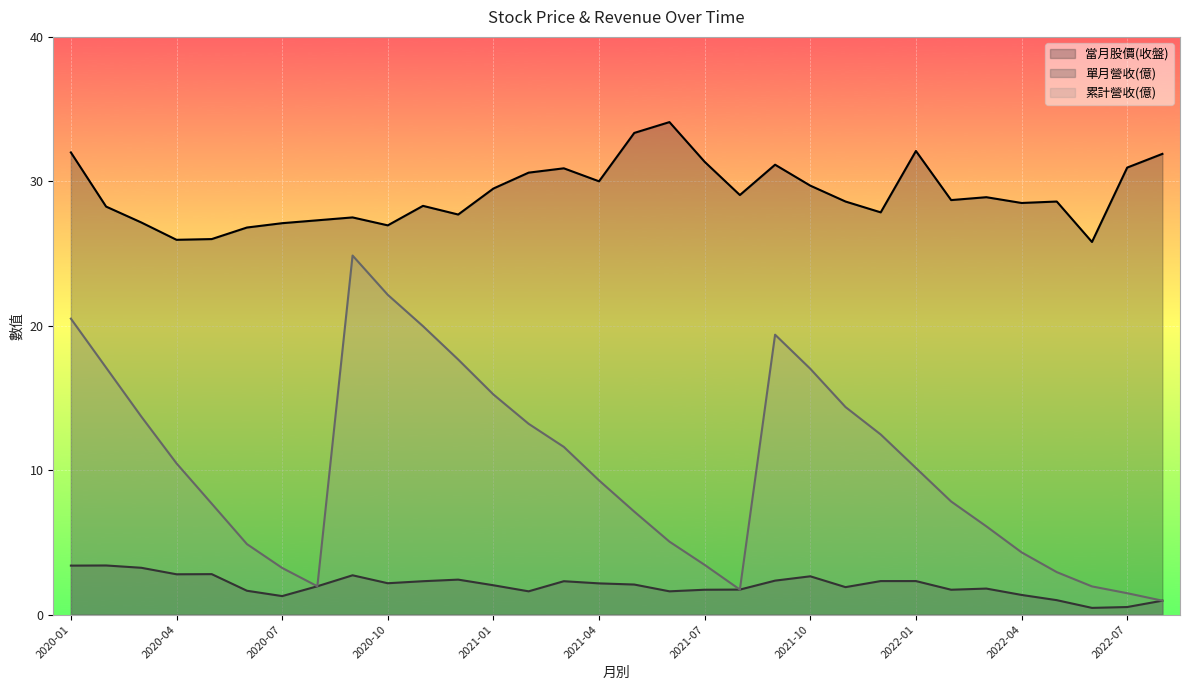

Does the chart display data point markers on the line(s)?

No